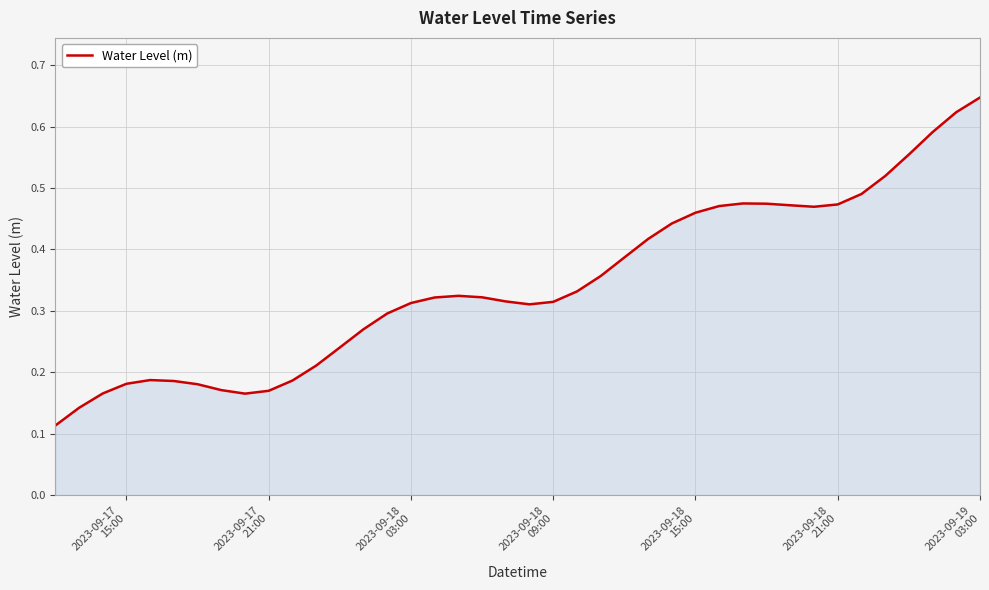

Does the chart have visible grid lines?

Yes